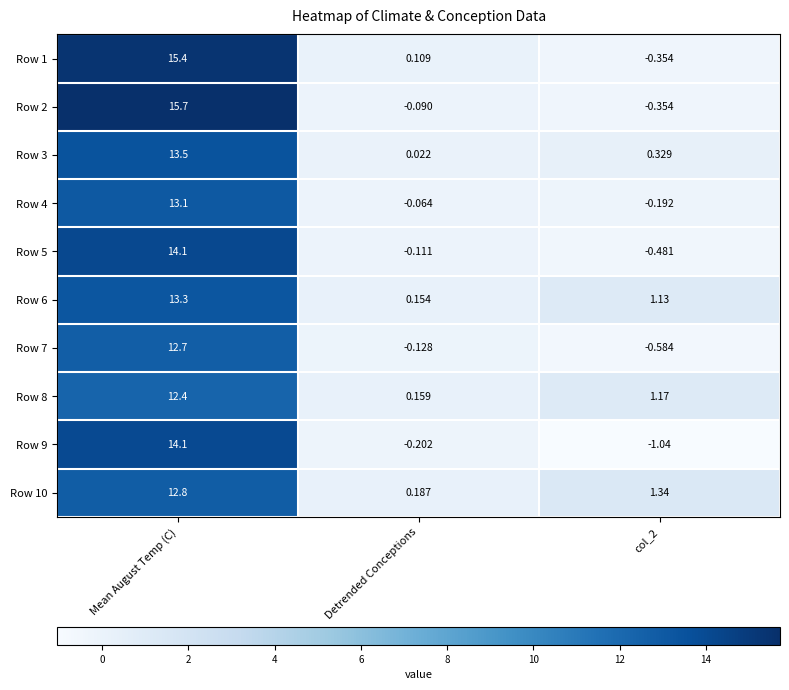

Is the value of Row 8 at Mean August Temp (C) greater than the value of Row 5 at Mean August Temp (C)?

No